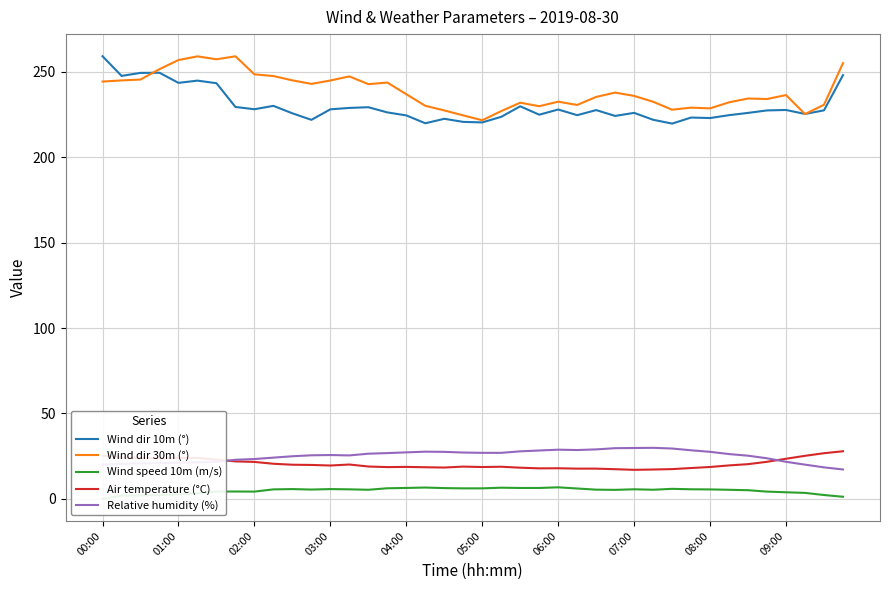

How many values in the Relative humidity (%) series are below 26?

20